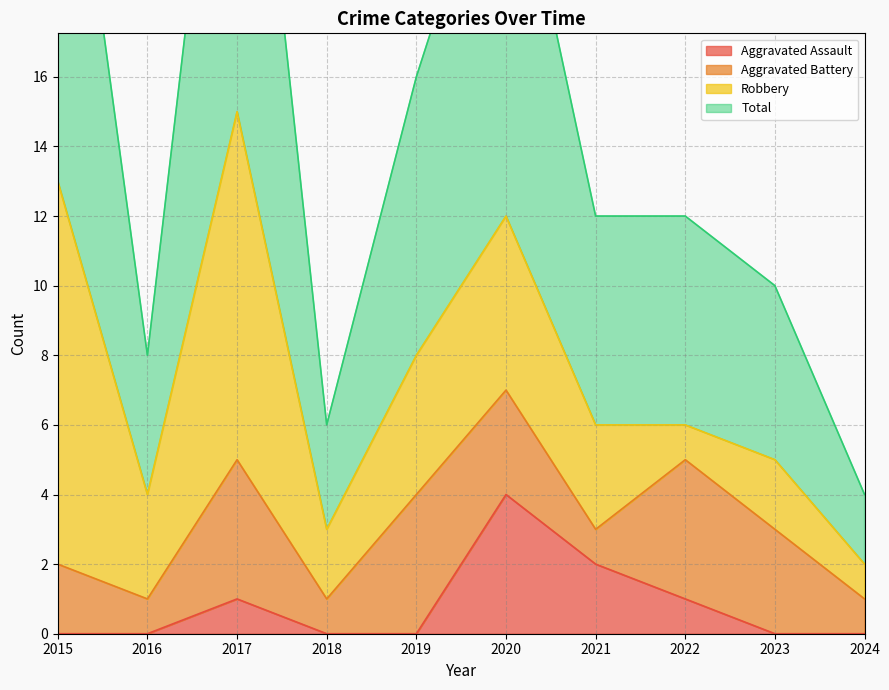

Where is Aggravated Assault nearest to the value 2?

2021